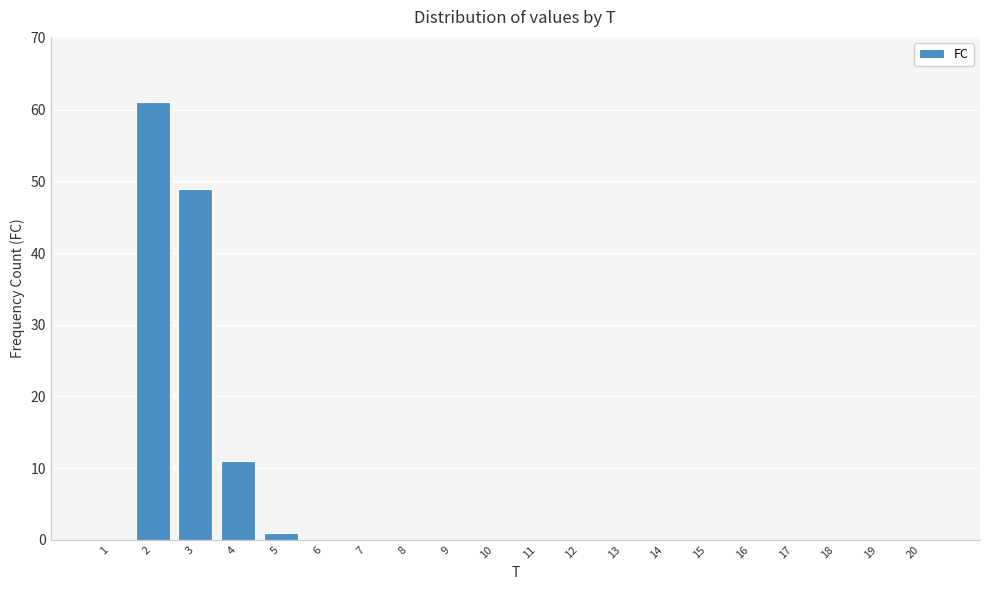

Reading left to right, list all the values displayed in this chart.

1=0	2=61	3=49	4=11	5=1	6=0	7=0	8=0	9=0	10=0	11=0	12=0	13=0	14=0	15=0	16=0	17=0	18=0	19=0	20=0